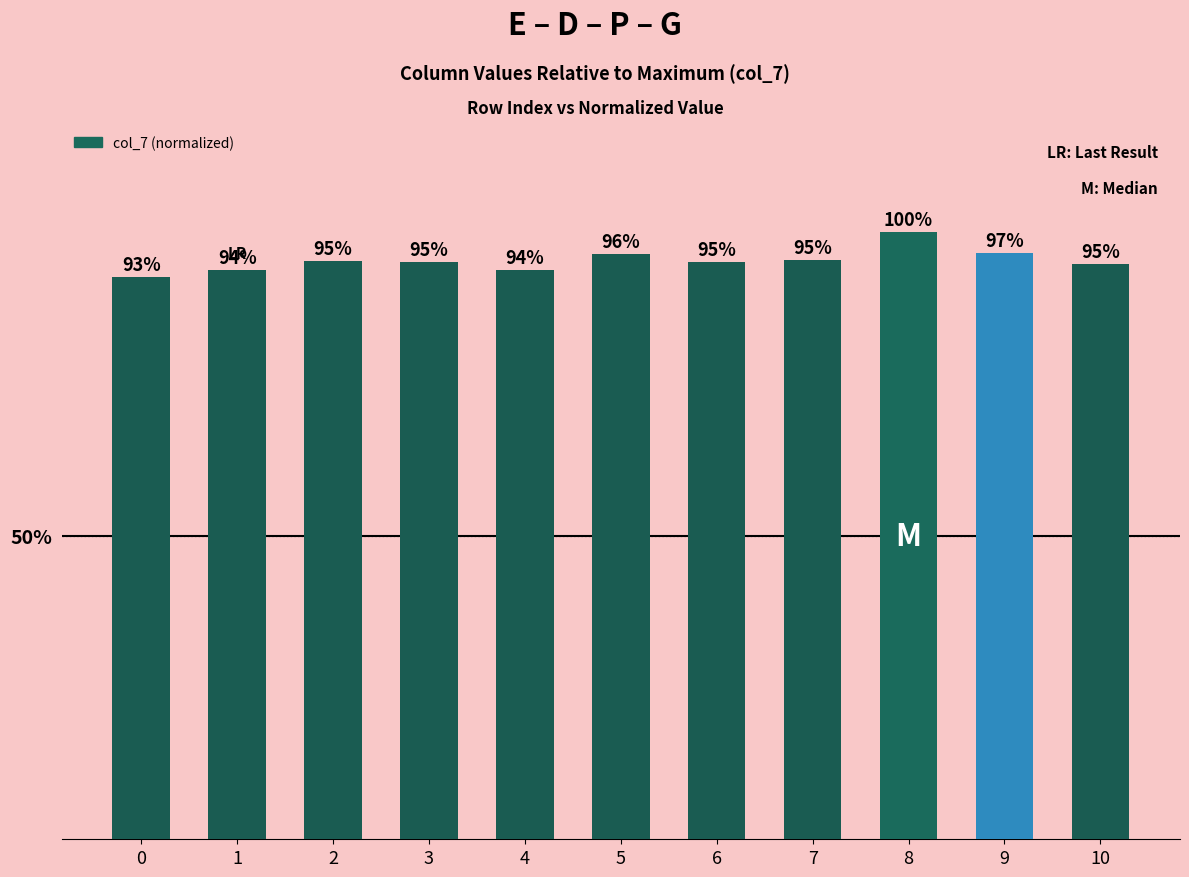

What is the value of the 1st bar from the left?

92.6